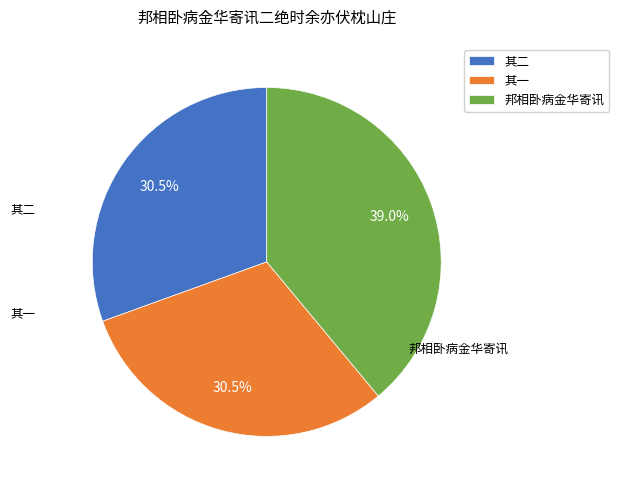

Is the sum of 其一 and 其二 greater than half?

Yes